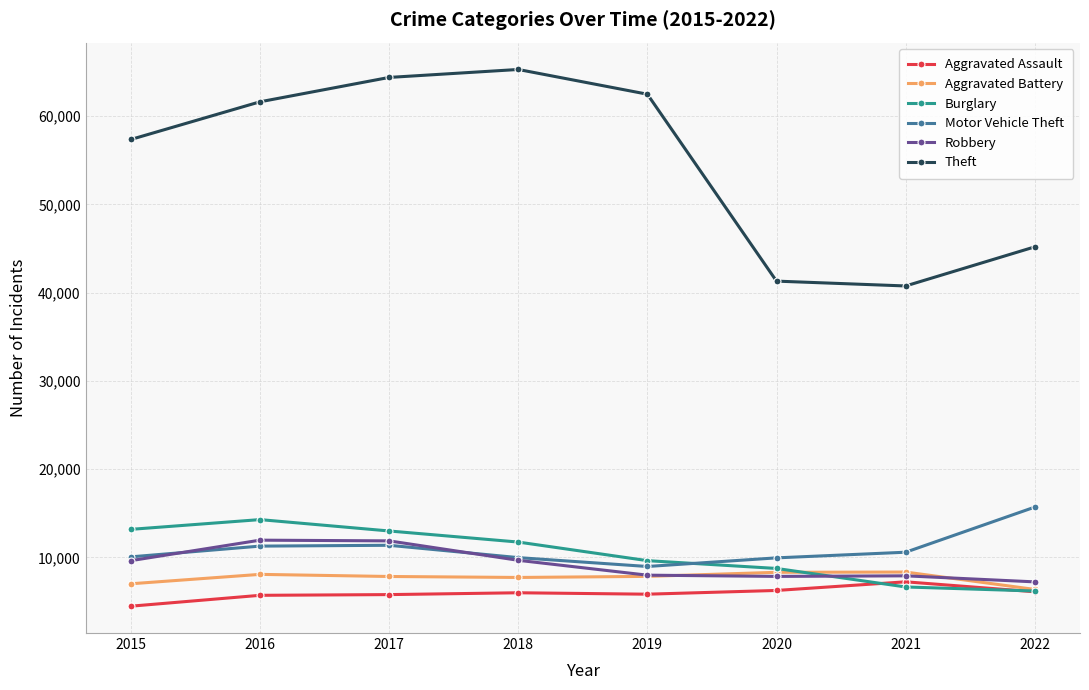

True or false: Theft and Aggravated Assault cross at least once.

False